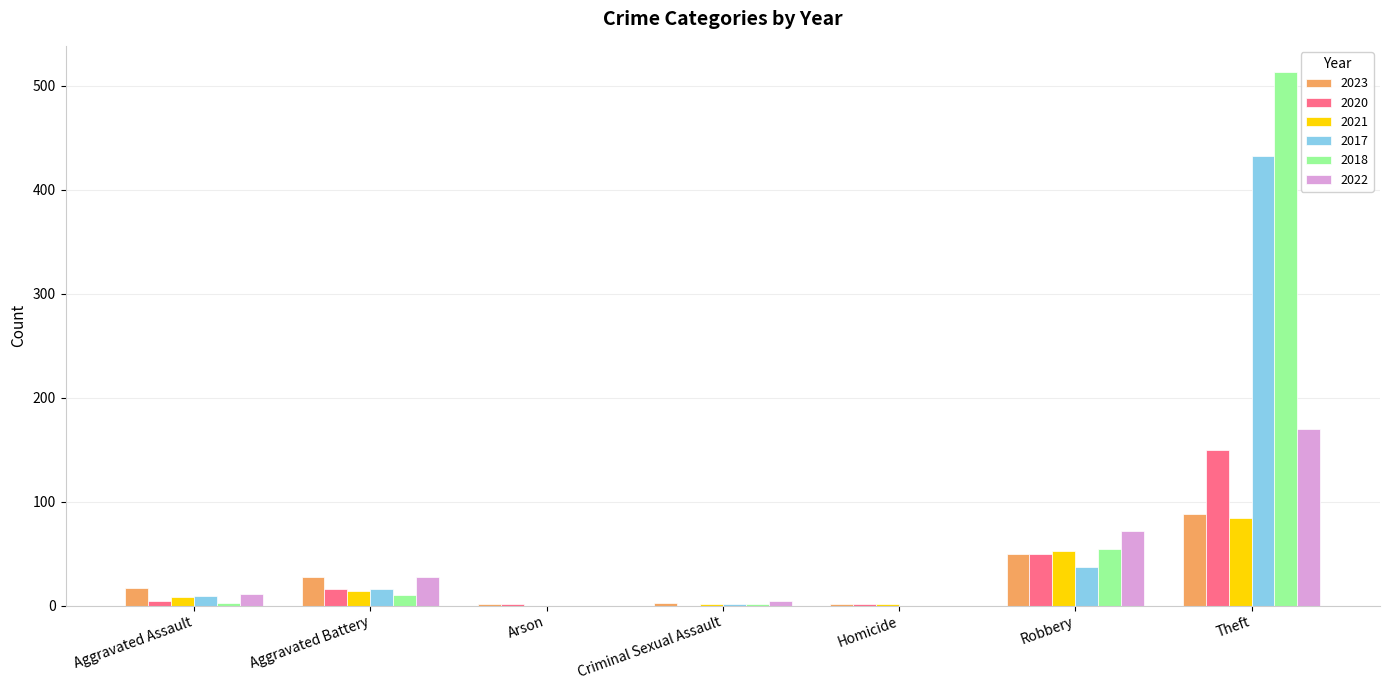

What is the average value of the 2017 series?

71